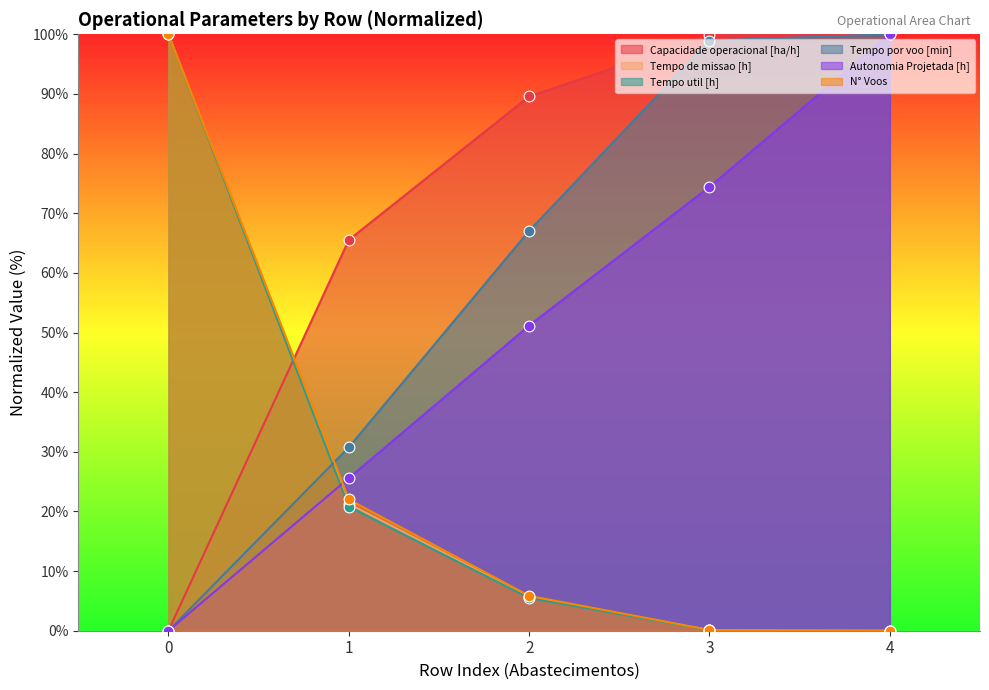

Which series has the largest total across all categories?

Capacidade operacional [ha/h]